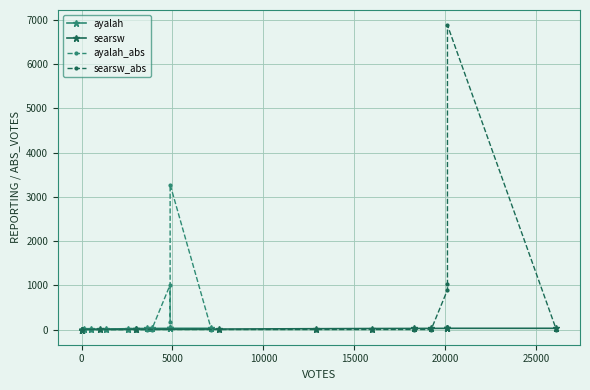

How many positive values does the ayalah series have?

11